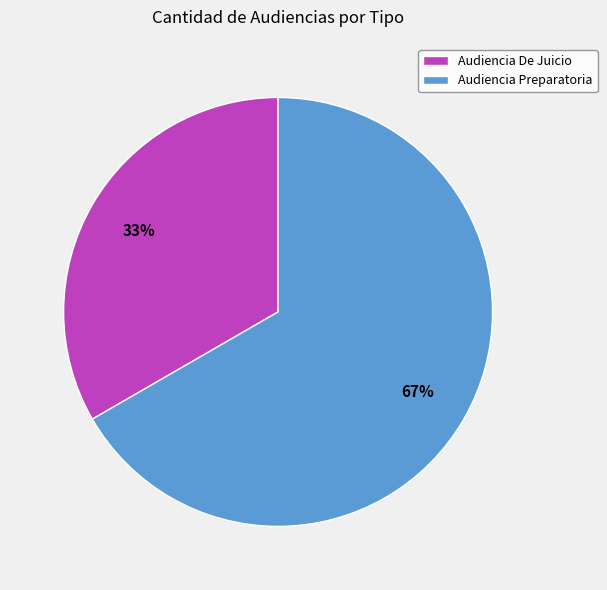

Does Audiencia De Juicio represent more than half of the total?

No